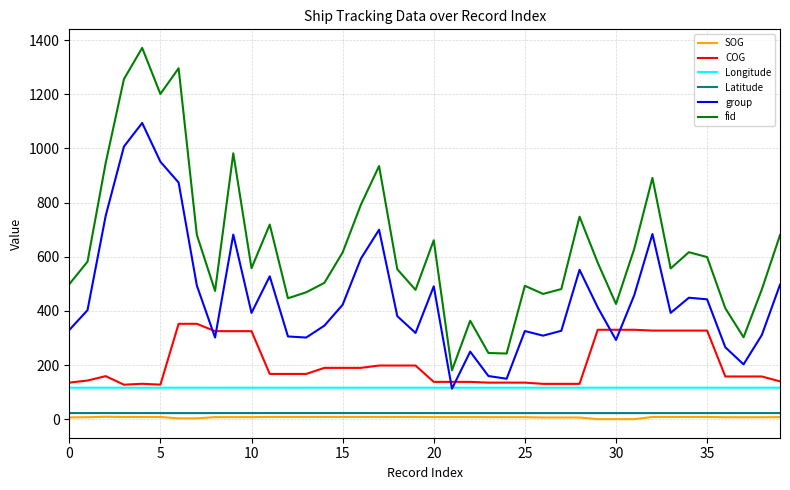

What is the sum of all COG values?

8311.2